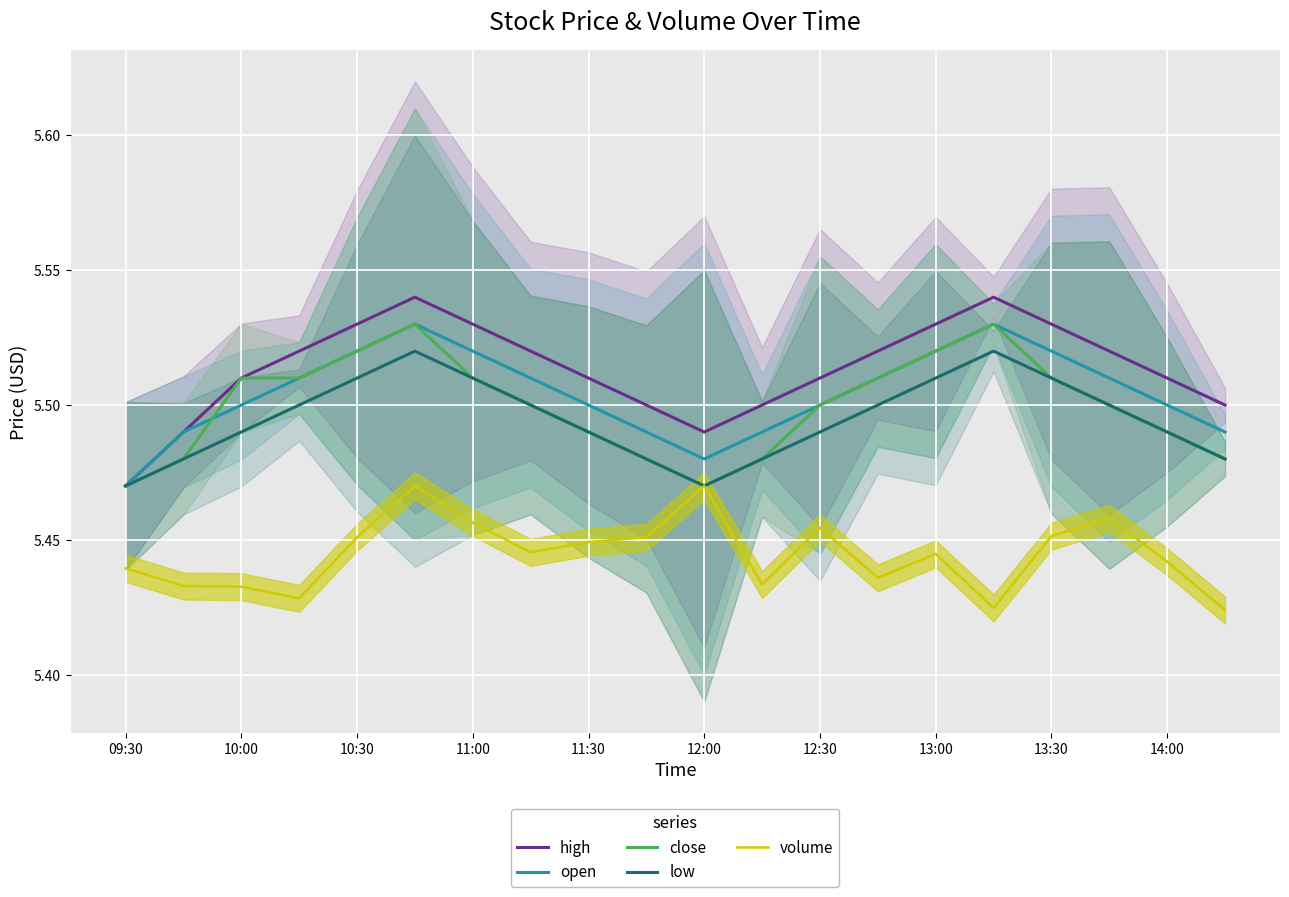

True or false: open and high intersect in this chart.

False